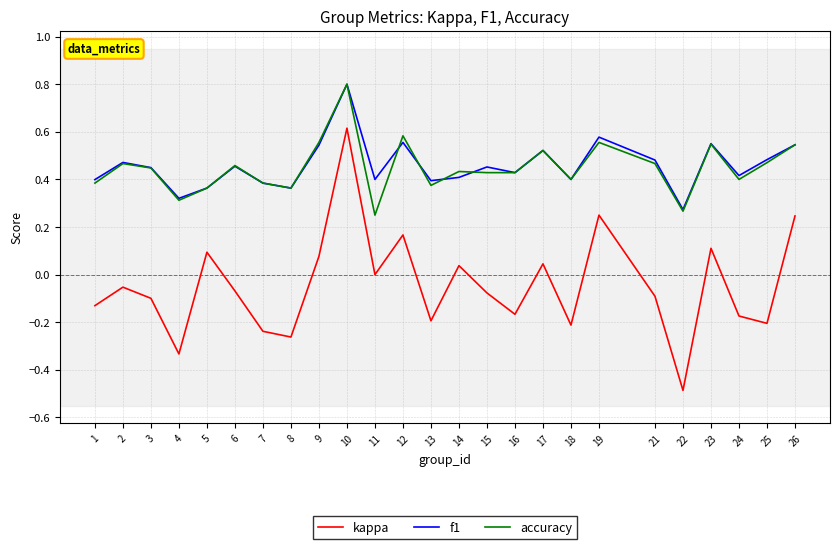

How many categories are shown in the chart?

25